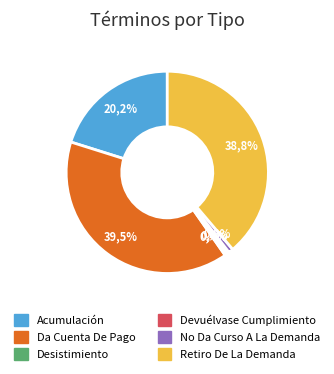

Rank the categories by value from lowest to highest.

Desistimiento, Devuélvase Cumplimiento, No Da Curso A La Demanda, Acumulación, Retiro De La Demanda, Da Cuenta De Pago